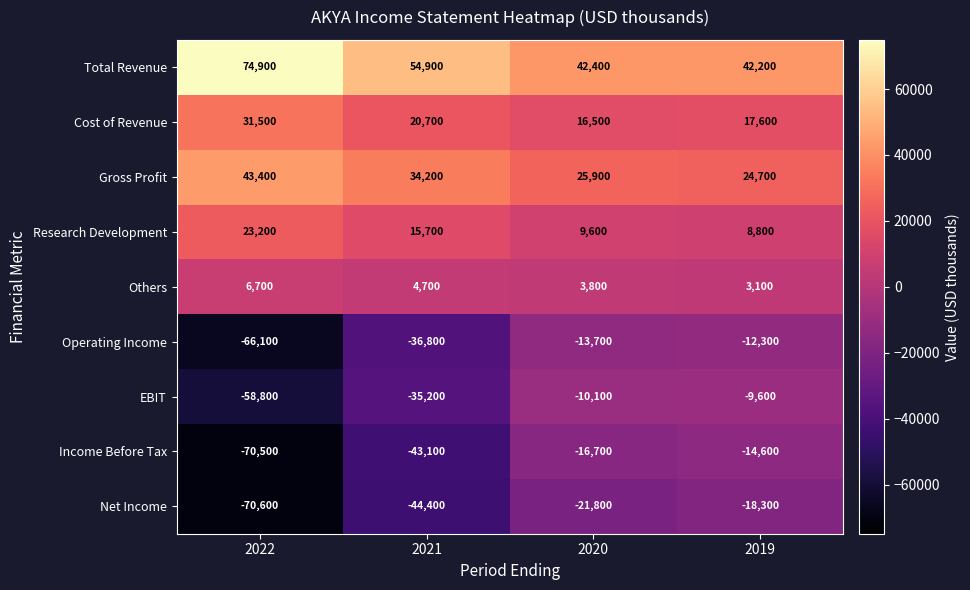

Read the Gross Profit value at 2020, to the nearest 100.

25900